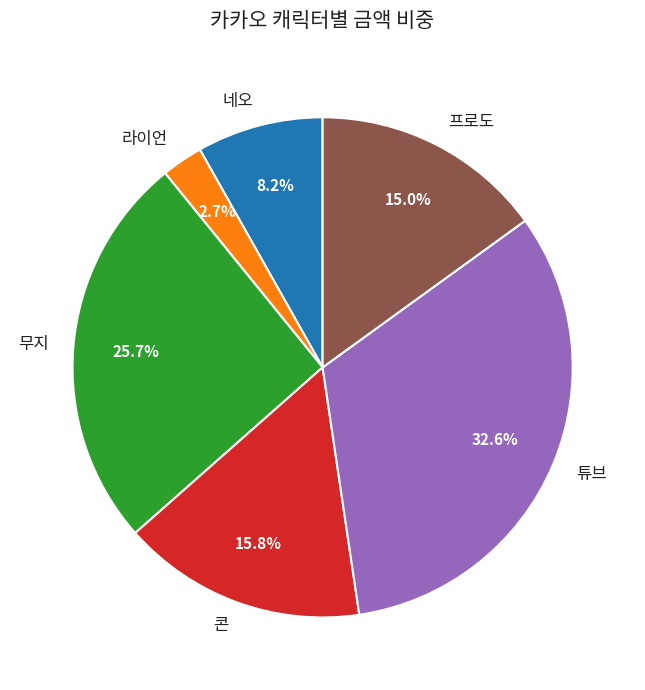

To the nearest percent, what is the average slice percentage?

17%